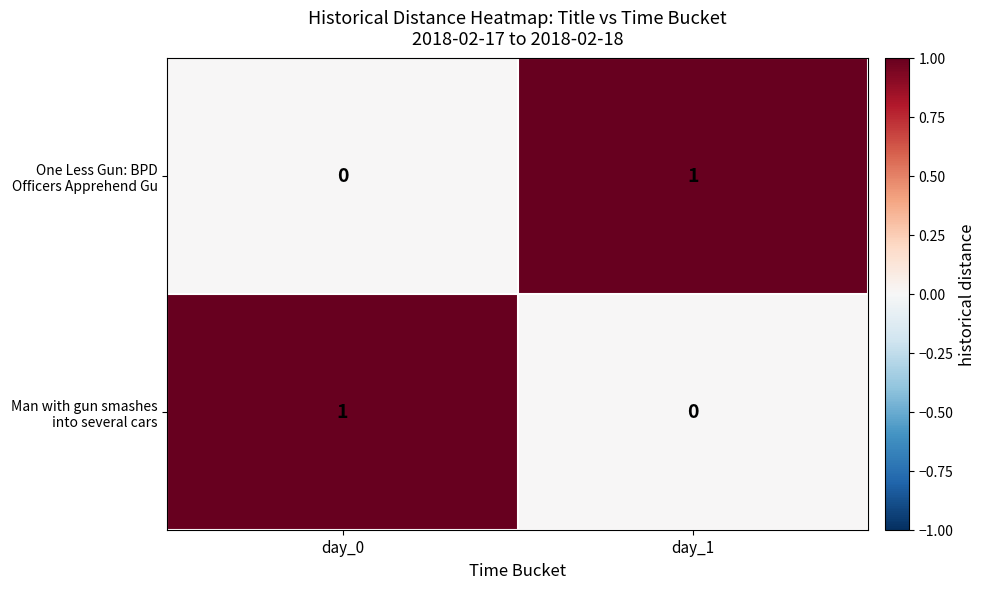

Is the value of One Less Gun: BPD Officers Apprehend Gu at day_1 greater than the value of Man with gun smashes into several cars at day_1?

Yes